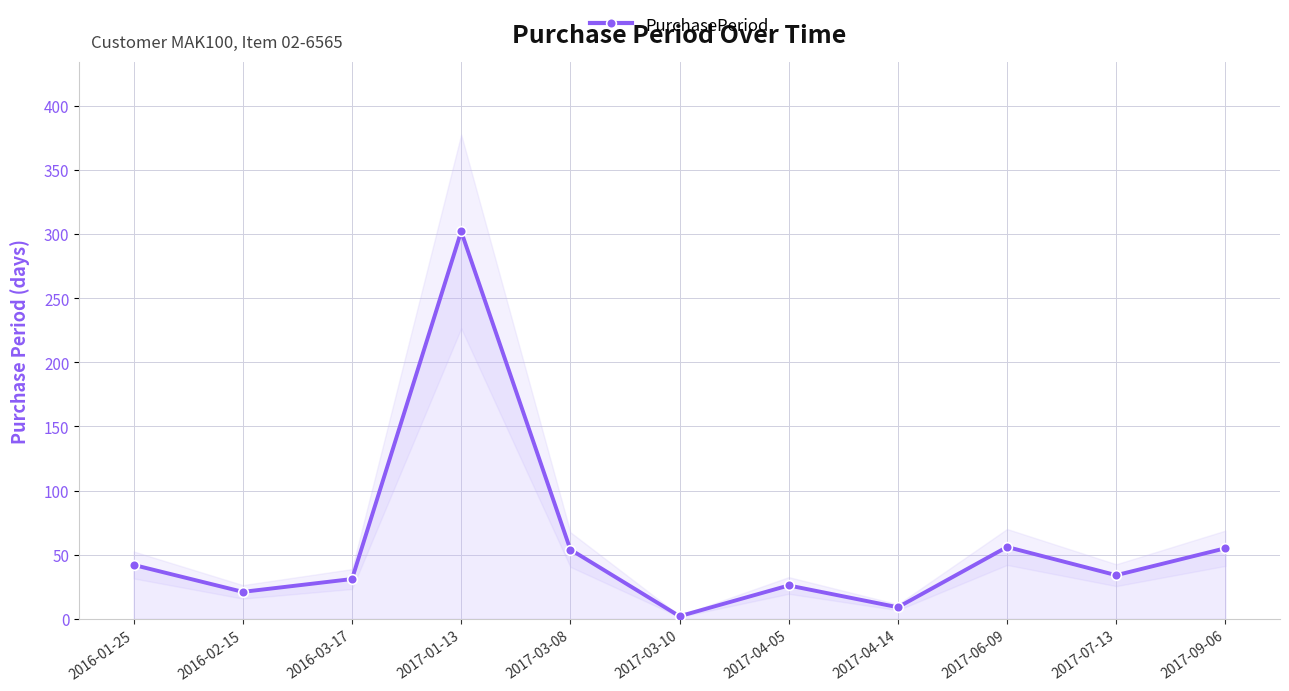

How many points are higher than both their immediate neighbors (excluding endpoints)?

3